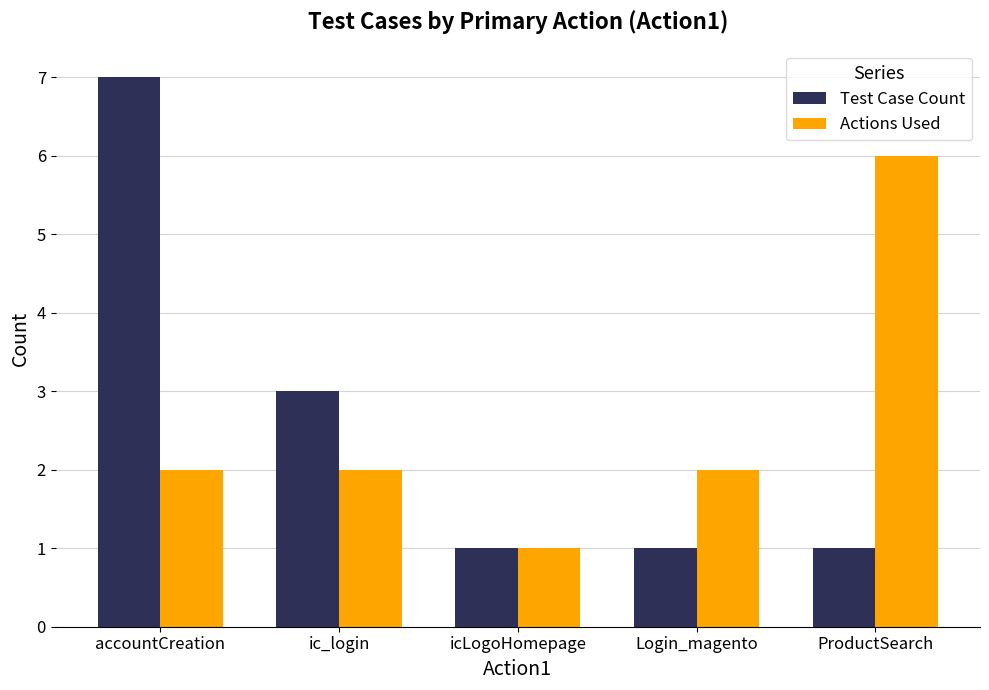

What is the difference between the Test Case Count values at Login_magento and ic_login?

2